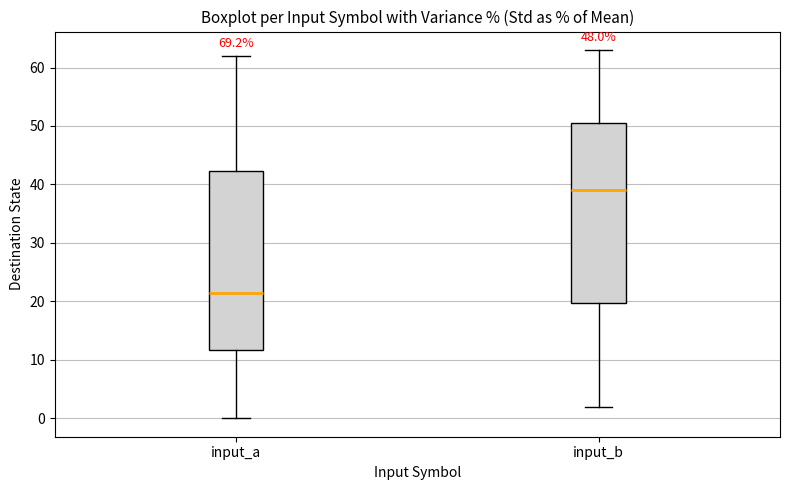

Reading left to right, transcribe this box plot: for each box, give where its median line is, the range the box spans, and where its two whiskers end, as read against the y-axis. The values are not printed on the chart, so give them approximately, as read against the axis.

input_a: median 22, box 12 to 42, whiskers 0 to 62
input_b: median 39, box 20 to 51, whiskers 2 to 63